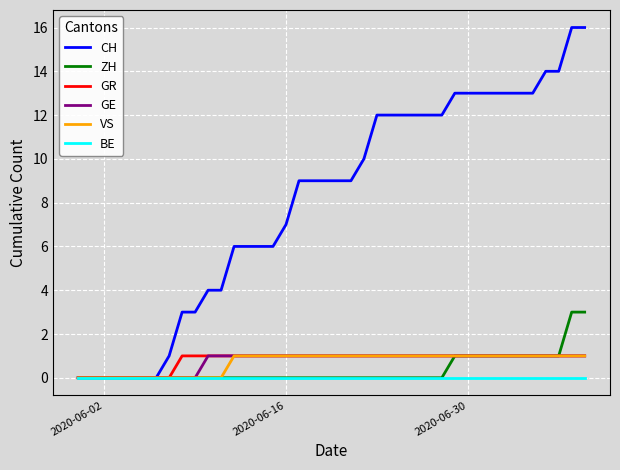

Which series has the largest range (max minus min)?

CH